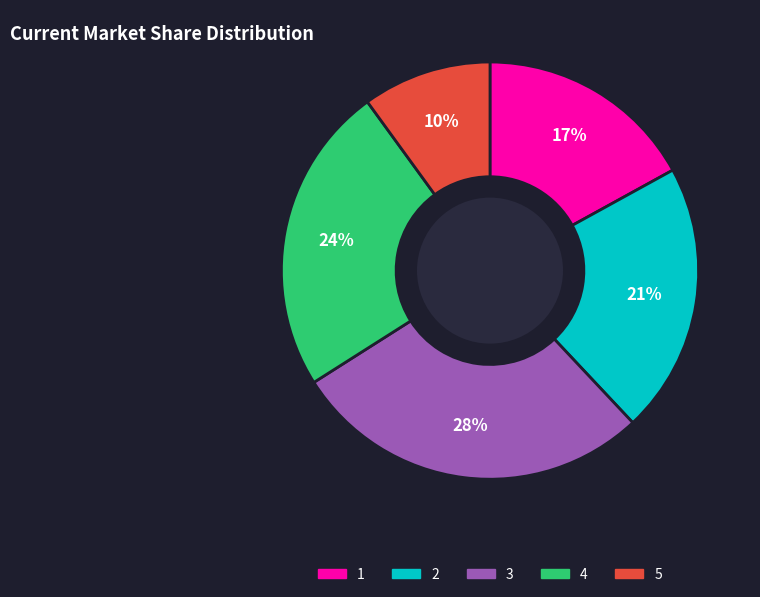

How many slices are in this pie chart?

5